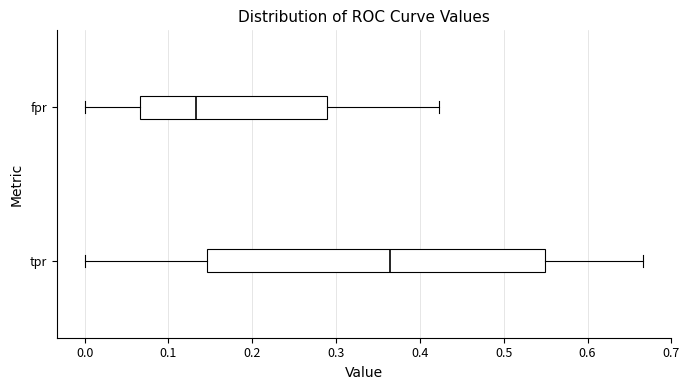

Reading bottom to top, transcribe this box plot: for each box, give where its median line is, the range the box spans, and where its two whiskers end, as read against the x-axis. The values are not printed on the chart, so give them approximately, as read against the axis.

tpr: median 0.36, box 0.15 to 0.55, whiskers 0.00 to 0.67
fpr: median 0.13, box 0.07 to 0.29, whiskers 0.00 to 0.42